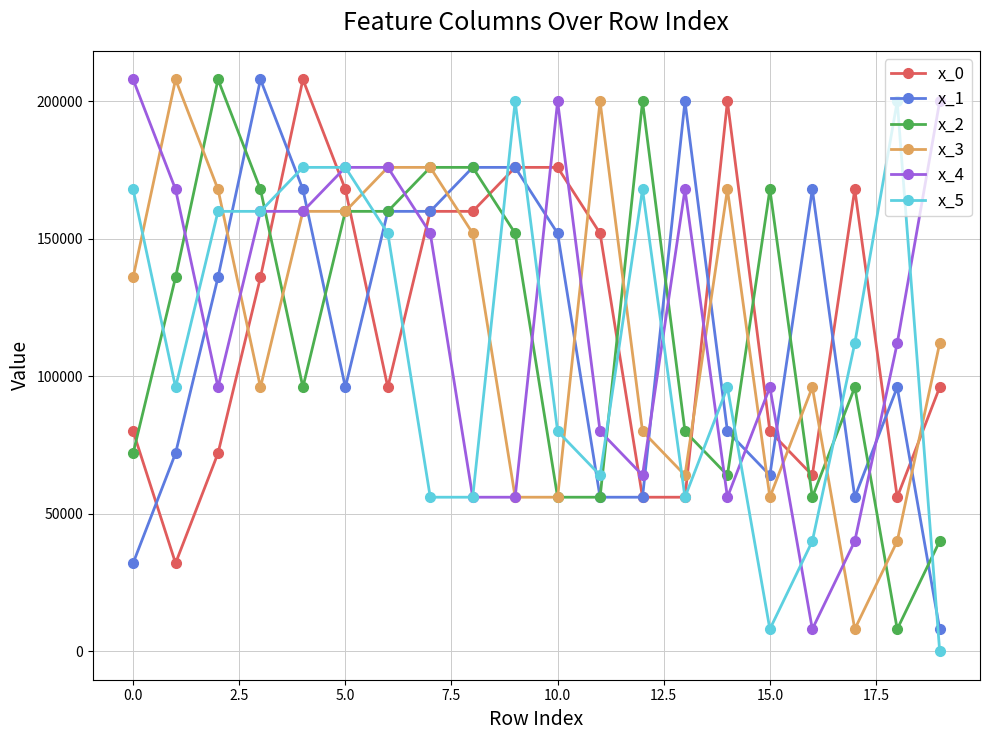

What is the maximum value shown in the chart?

208000